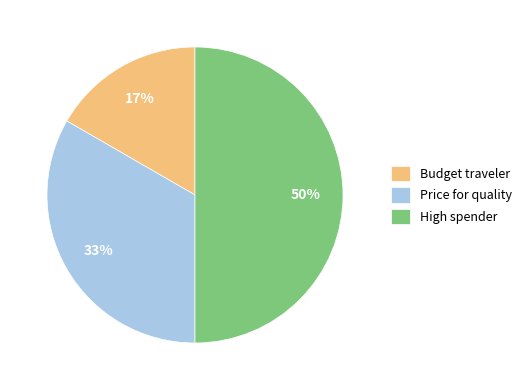

Does Price for quality account for over 50% of the chart?

No